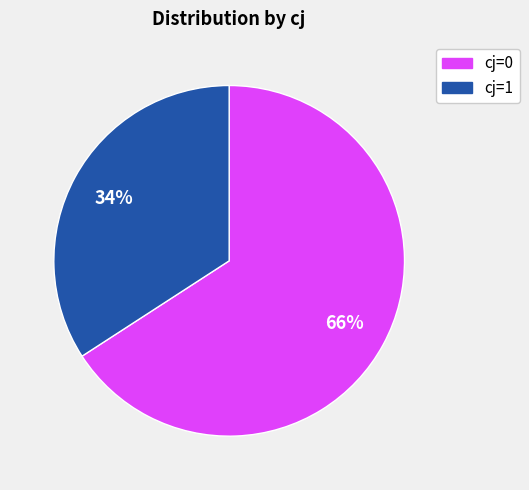

Rank the categories by value from highest to lowest.

cj=0, cj=1